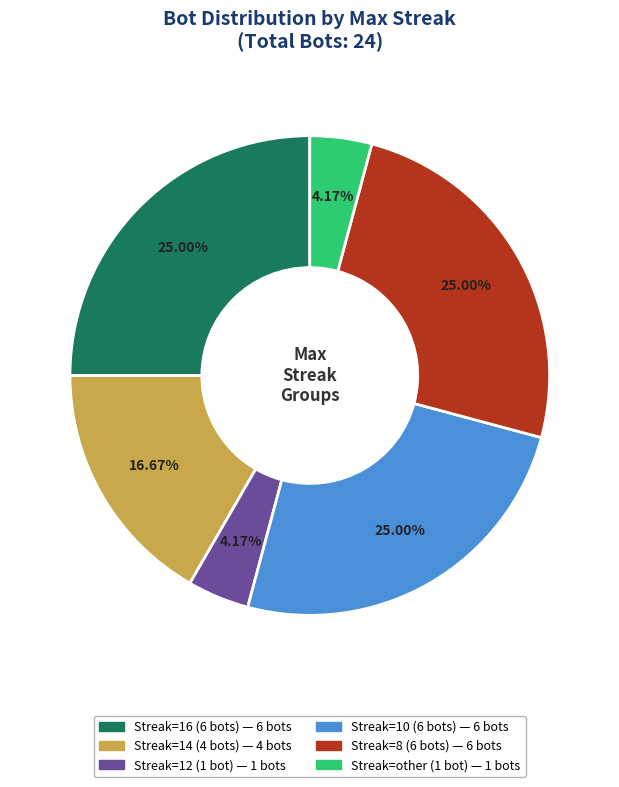

Is there a majority slice in this chart?

No